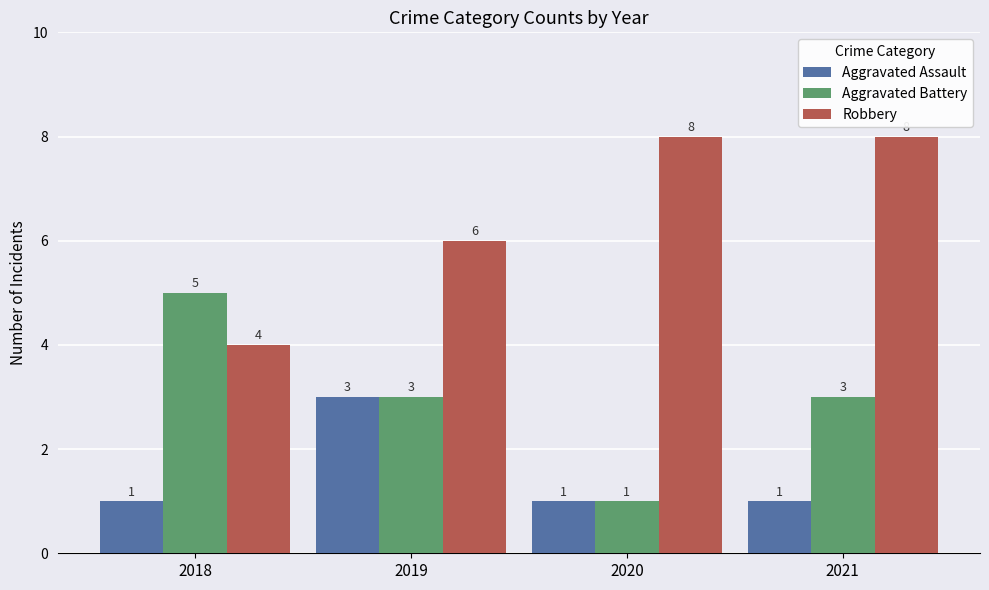

Read the Robbery value at 2021.

8